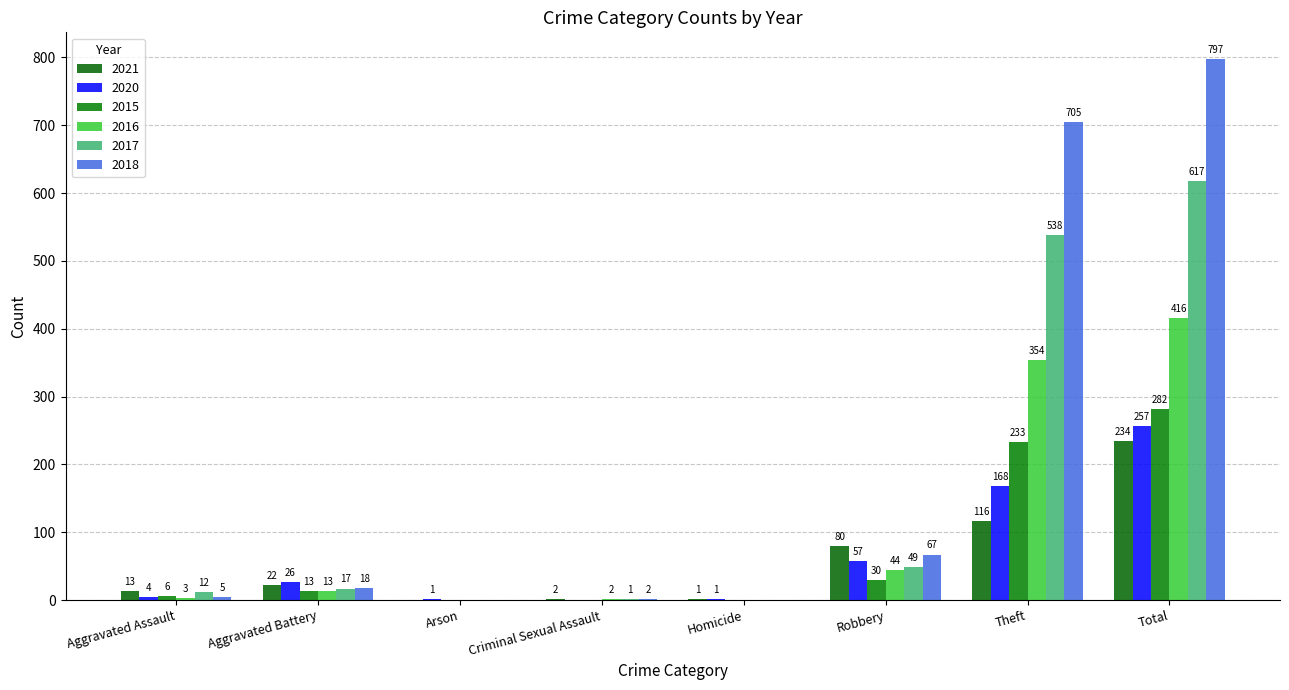

Reading left to right, what are all the values shown in this chart?

2021: Aggravated Assault=13	Aggravated Battery=22	Arson=0	Criminal Sexual Assault=2	Homicide=1	Robbery=80	Theft=116	Total=234
2020: Aggravated Assault=4	Aggravated Battery=26	Arson=1	Criminal Sexual Assault=0	Homicide=1	Robbery=57	Theft=168	Total=257
2015: Aggravated Assault=6	Aggravated Battery=13	Arson=0	Criminal Sexual Assault=0	Homicide=0	Robbery=30	Theft=233	Total=282
2016: Aggravated Assault=3	Aggravated Battery=13	Arson=0	Criminal Sexual Assault=2	Homicide=0	Robbery=44	Theft=354	Total=416
2017: Aggravated Assault=12	Aggravated Battery=17	Arson=0	Criminal Sexual Assault=1	Homicide=0	Robbery=49	Theft=538	Total=617
2018: Aggravated Assault=5	Aggravated Battery=18	Arson=0	Criminal Sexual Assault=2	Homicide=0	Robbery=67	Theft=705	Total=797